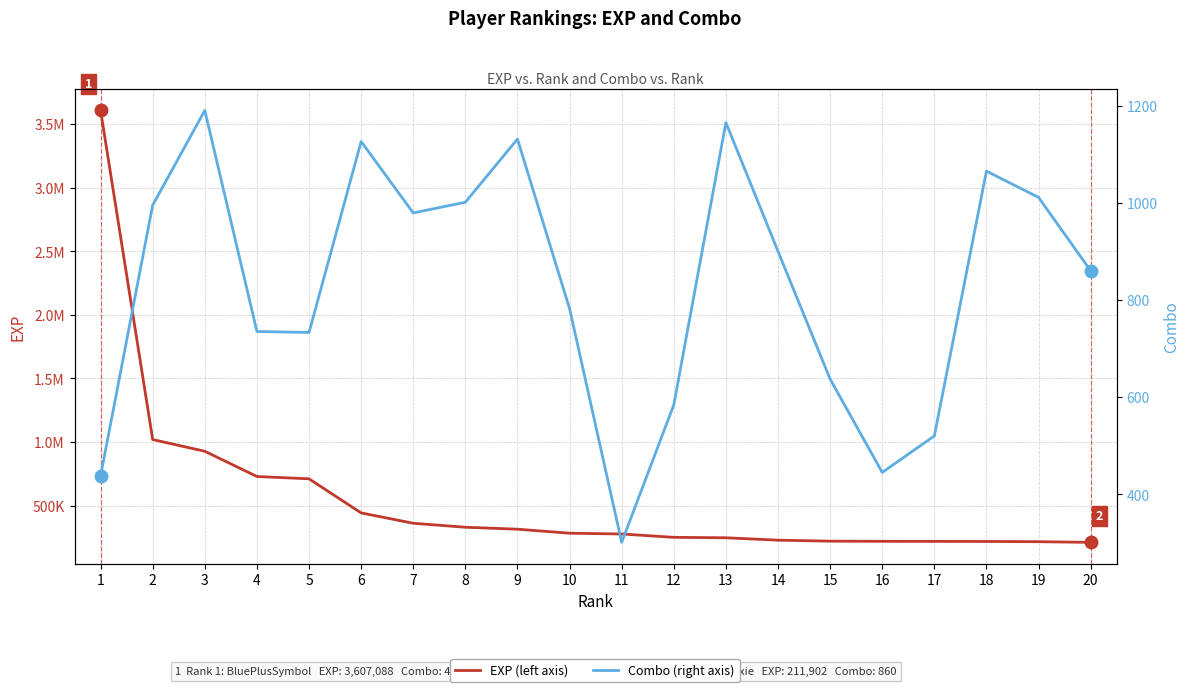

In Combo (right axis), how many points are lower than both neighbors (excluding endpoints)?

4